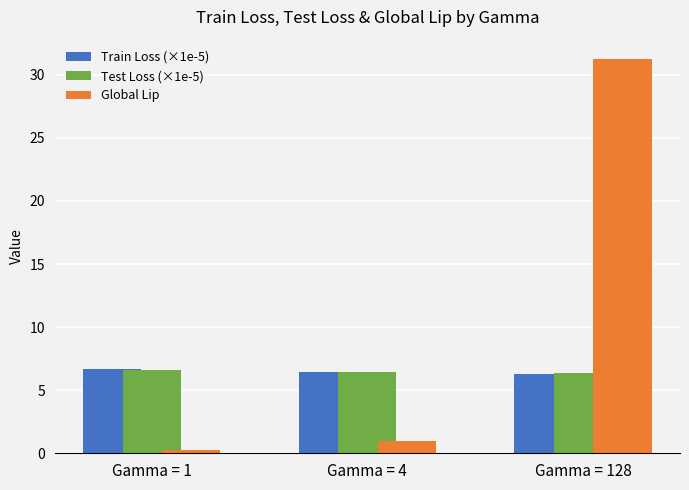

What is the sum of the Global Lip values at Gamma = 1 and Gamma = 4?

1.2